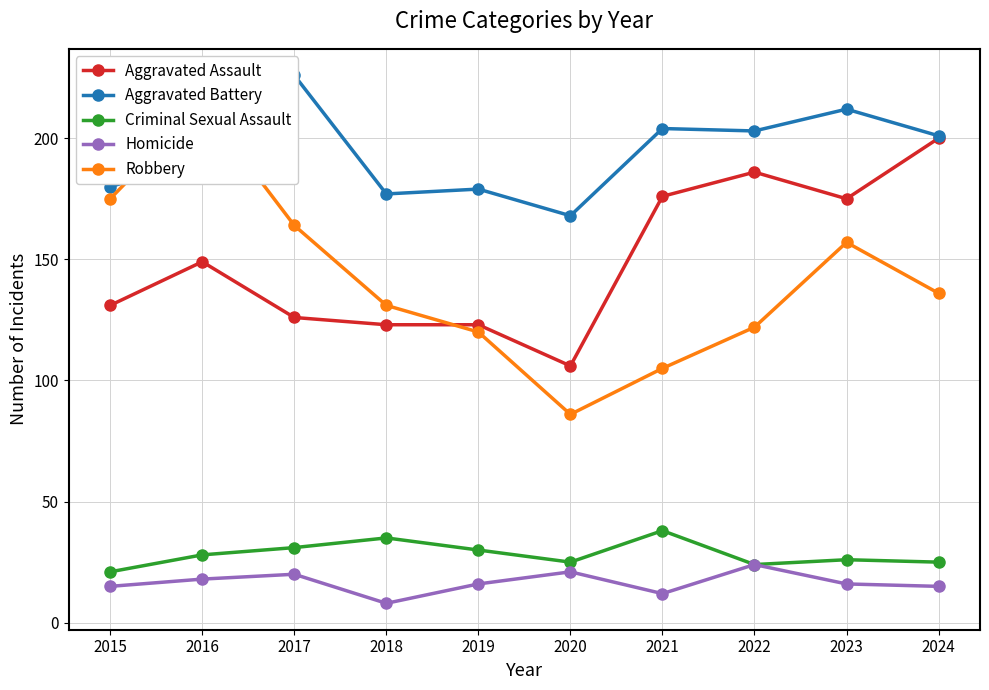

At how many categories does at least one series exceed 21?

10